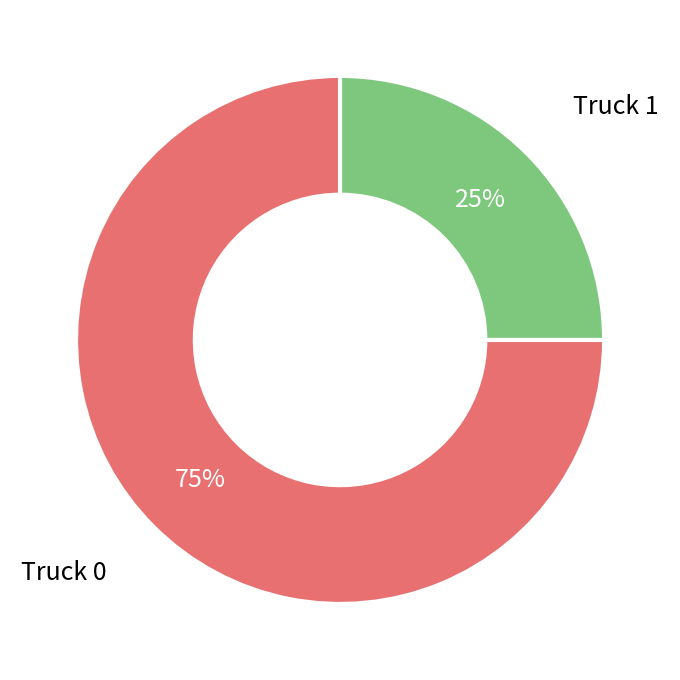

How many slices are in this pie chart?

2